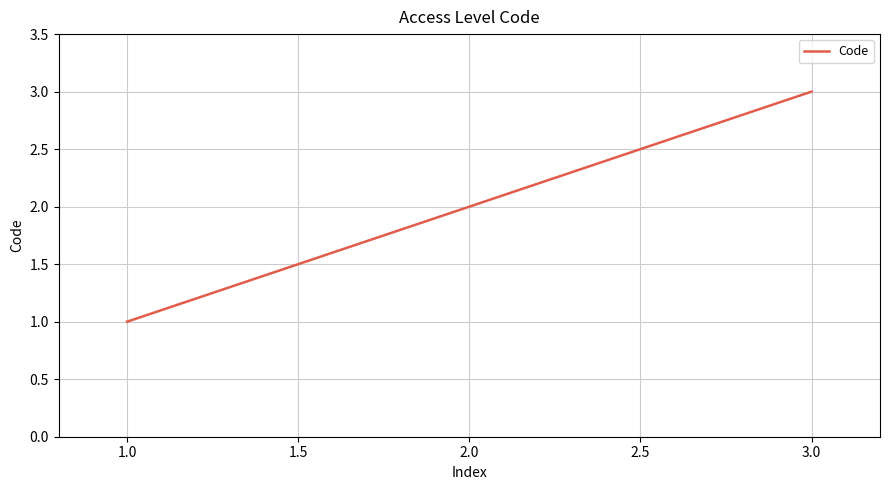

Rank the categories by value from lowest to highest.

1.0, 2.0, 3.0